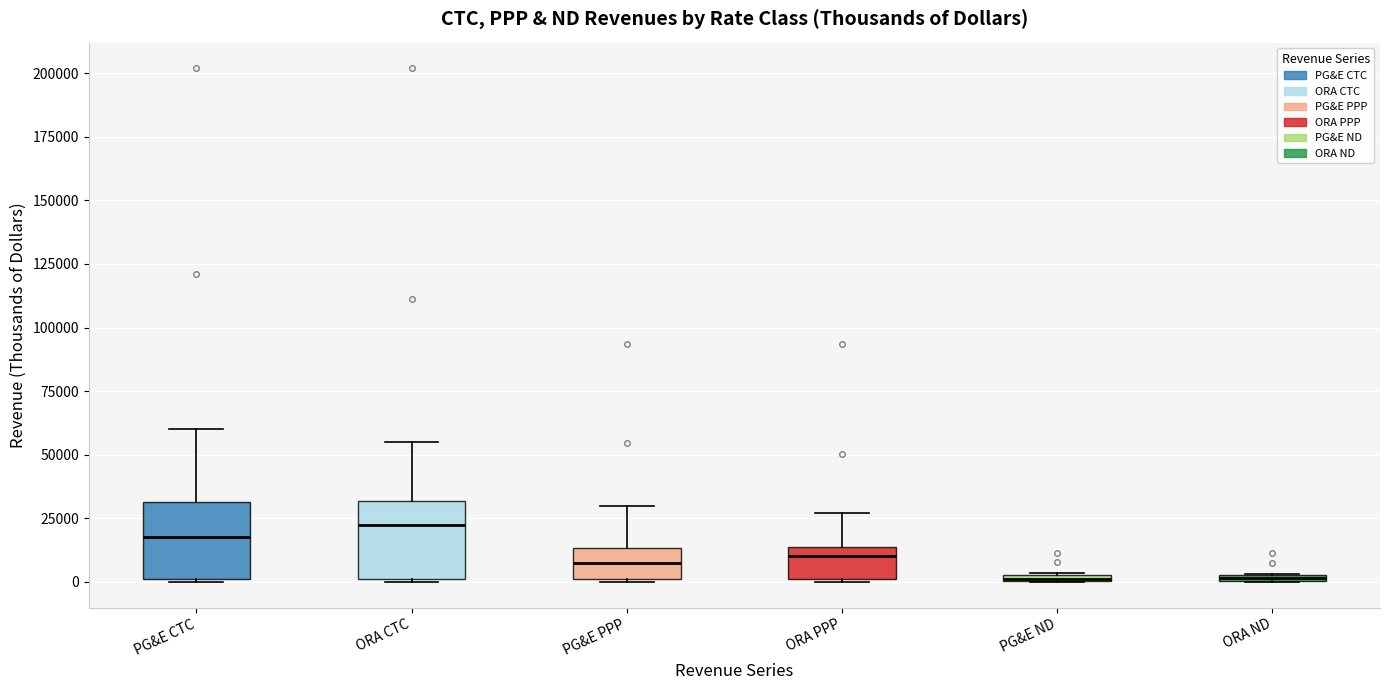

Where is the upper edge of the box for ORA ND on the y-axis? The values are not printed on the chart, so give them approximately, as read against the axis.

5000